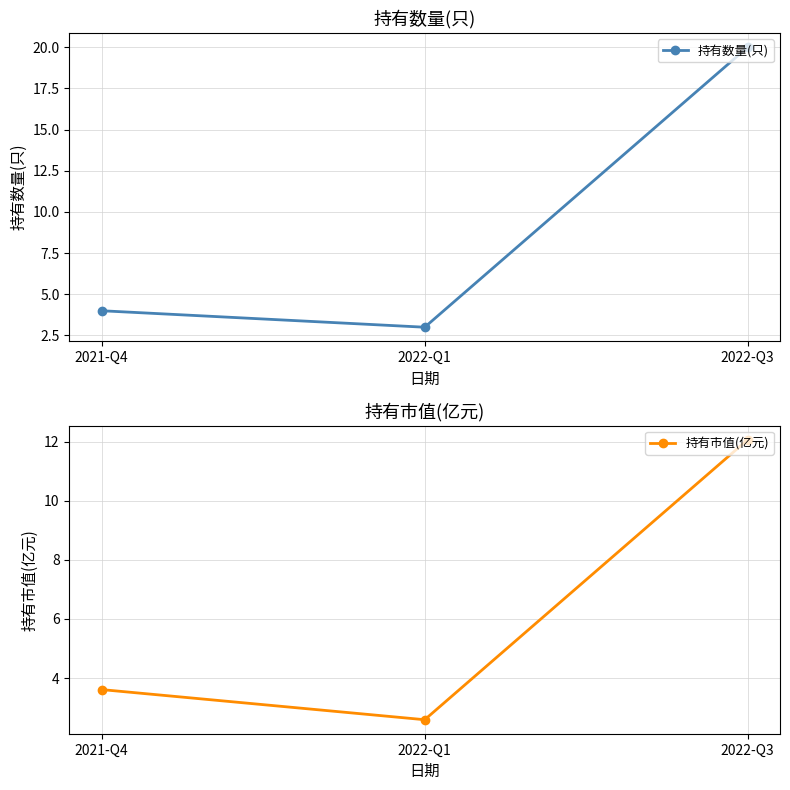

The 持有市值(亿元) series shows 5.8 at 2022-Q3. True or false?

False